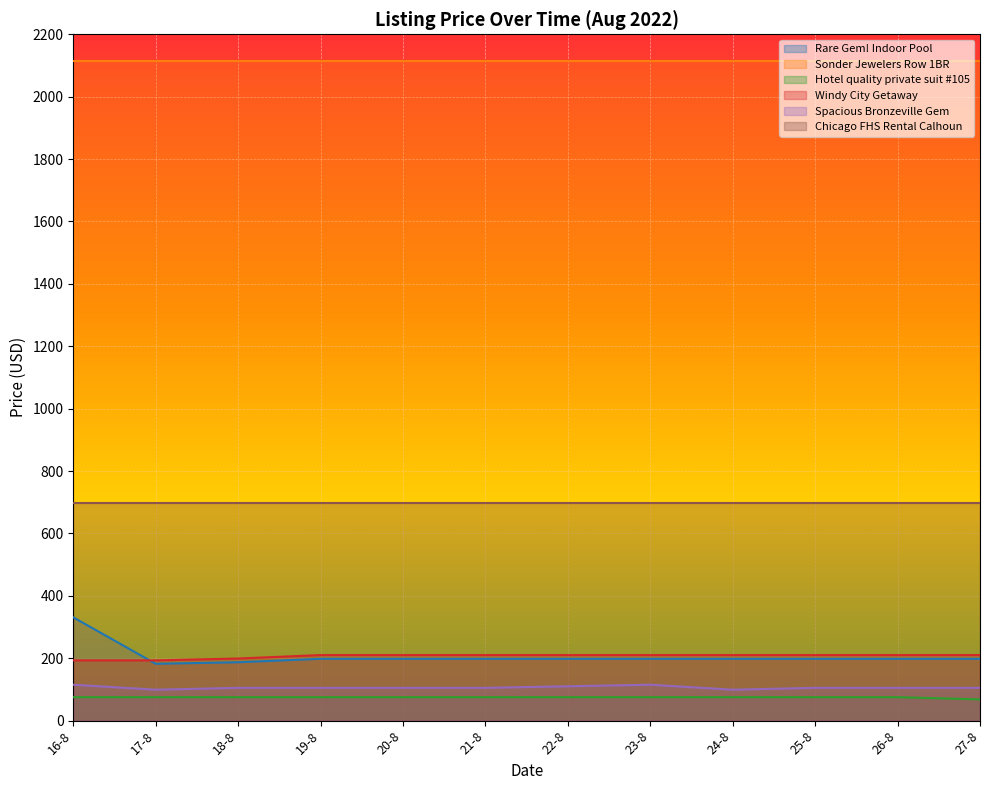

Rank the categories by Hotel quality private suit #105 value from highest to lowest.

16-8, 17-8, 18-8, 19-8, 20-8, 21-8, 22-8, 23-8, 24-8, 25-8, 26-8, 27-8